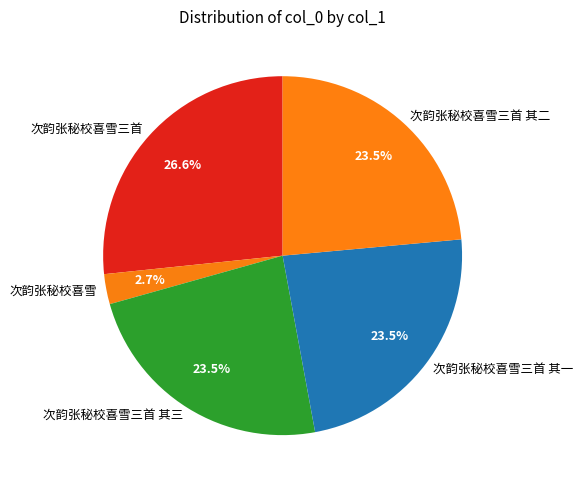

Approximately how many times larger is the value at 次韵张秘校喜雪三首 其一 compared to 次韵张秘校喜雪?

8.7